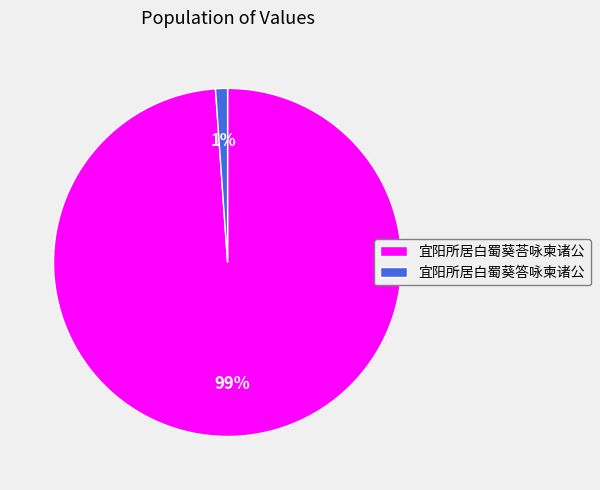

Rank the categories by value from highest to lowest.

宜阳所居白蜀葵荅咏柬诸公, 宜阳所居白蜀葵答咏柬诸公